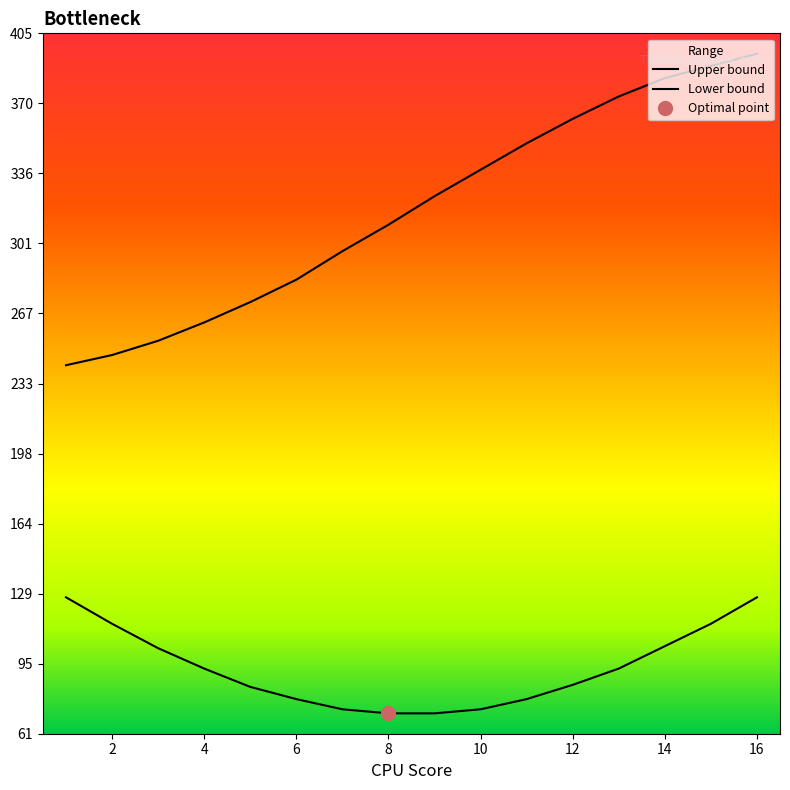

Reading left to right, what are all the values shown in this chart?

upper: 1=242	2=247	3=254	4=263	5=273	6=284	7=298	8=311	9=325	10=338	11=351	12=363	13=374	14=383	15=389	16=395
lower: 1=128	2=115	3=103	4=93	5=84	6=78	7=73	8=71	9=71	10=73	11=78	12=85	13=93	14=104	15=115	16=128